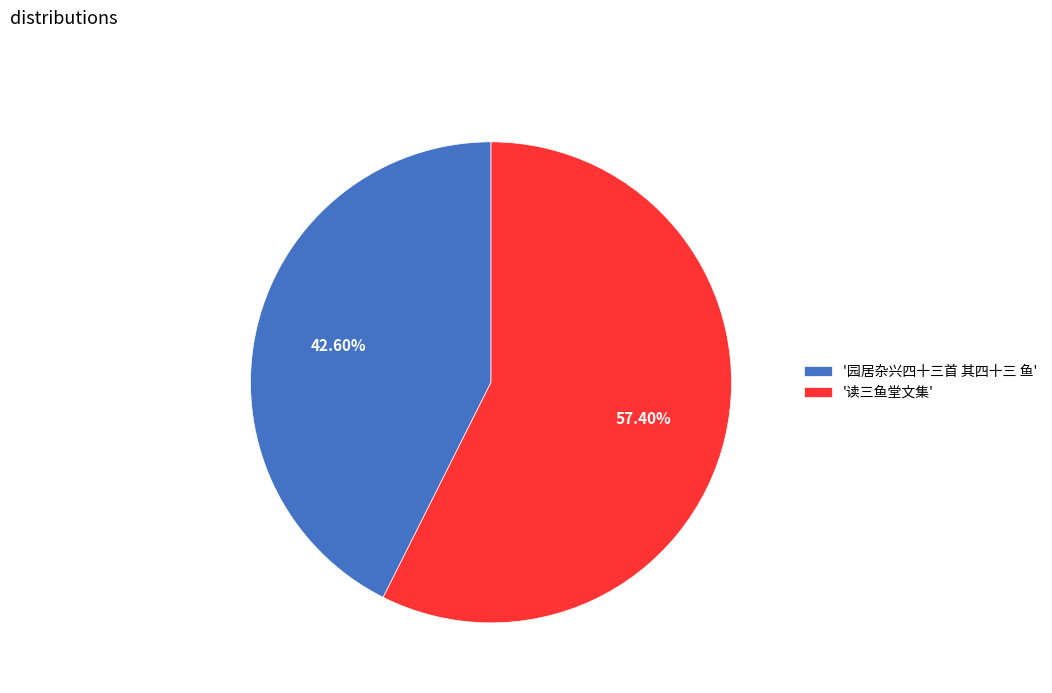

Is '读三鱼堂文集' the majority of the pie?

Yes